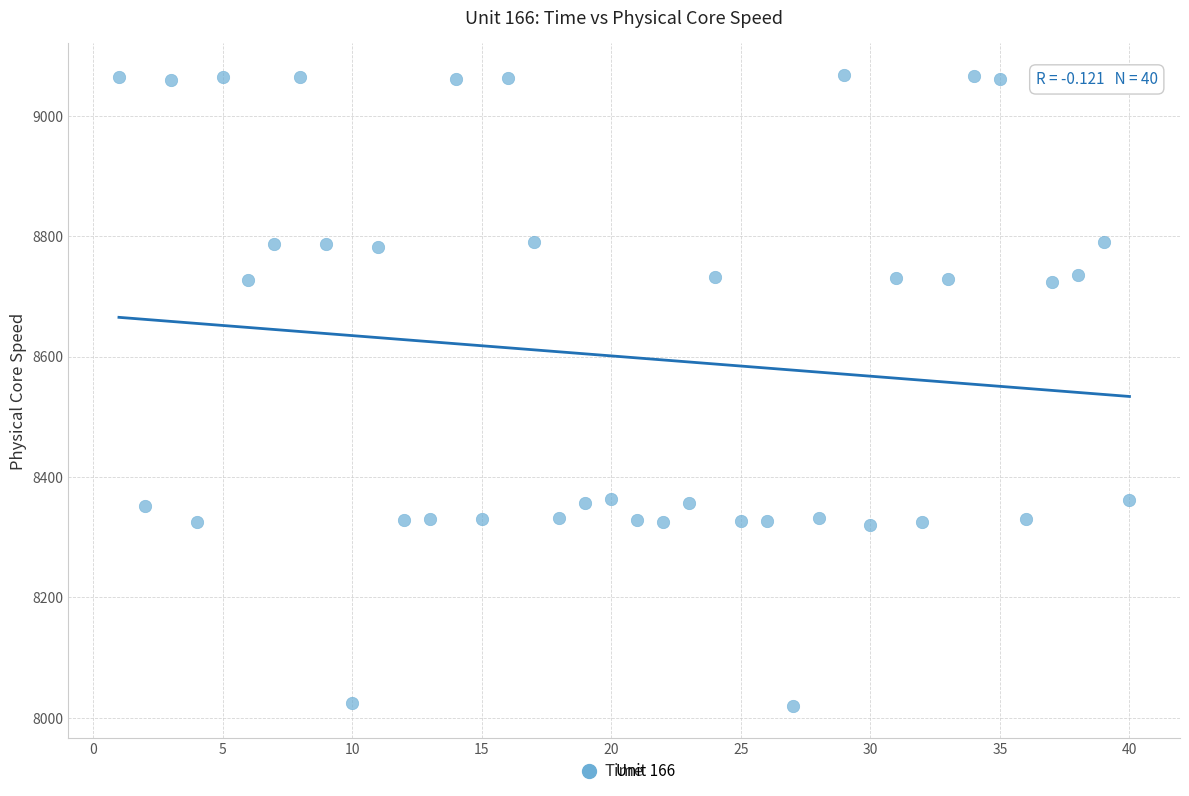

What is the range of Y values (max minus min)?

1049.6